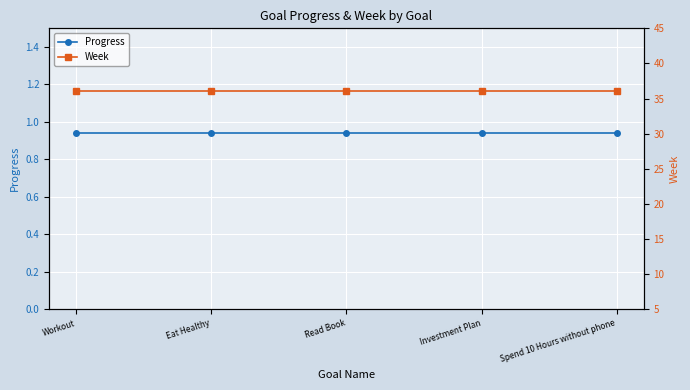

How many categories are shown in the chart?

5